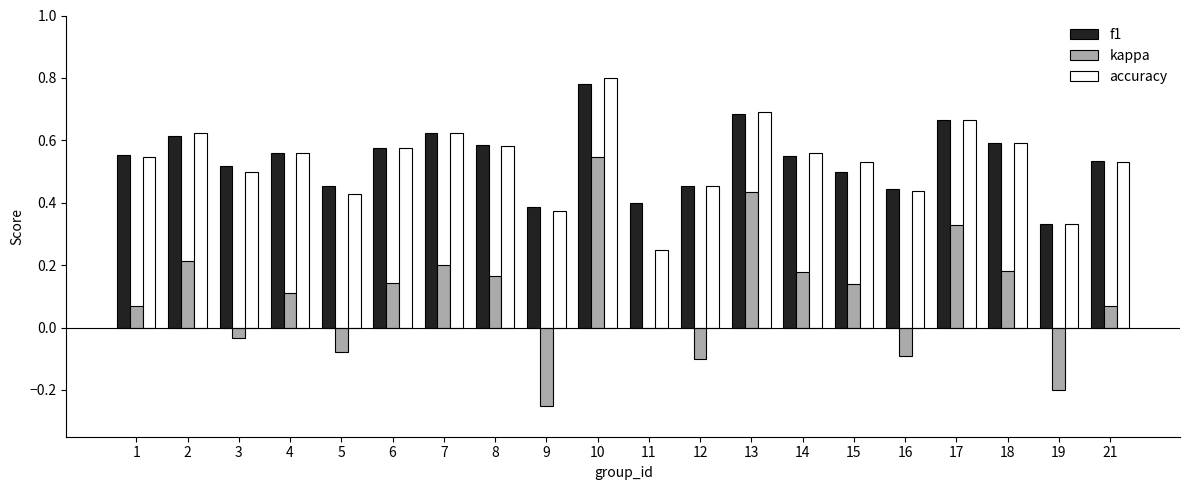

Which label corresponds to the largest value in the chart?

10